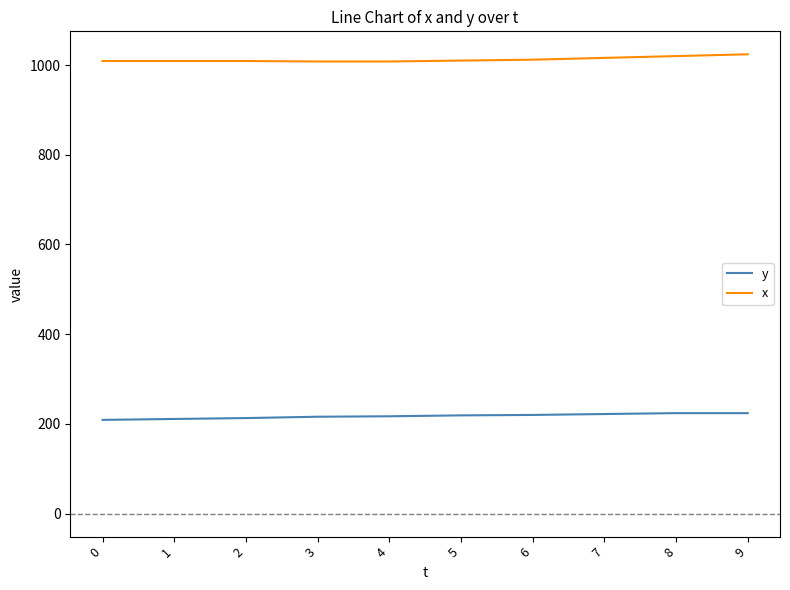

True or false: y and x intersect in this chart.

False